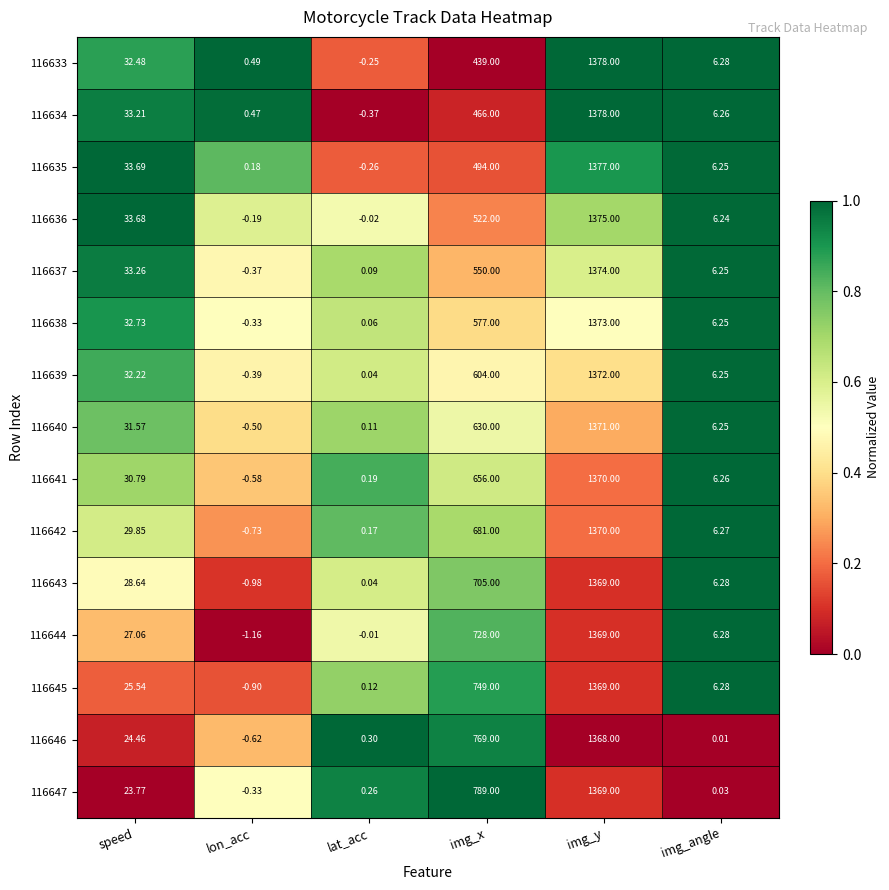

At which category is the sum across all series the highest?

img_y